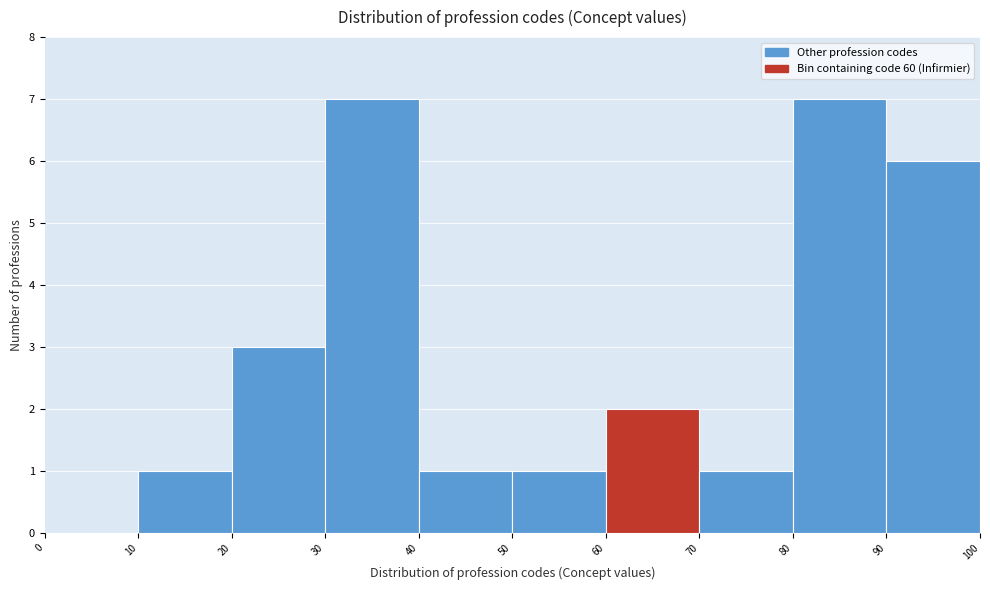

Reading left to right, transcribe this chart: for each bar, give the range it covers on the x-axis and its height. The values are not printed on the chart, so give them approximately, as read against the axis.

0 to 10: 0
10 to 20: 1
20 to 30: 3
30 to 40: 7
40 to 50: 1
50 to 60: 1
60 to 70: 2
70 to 80: 1
80 to 90: 7
90 to 100: 6